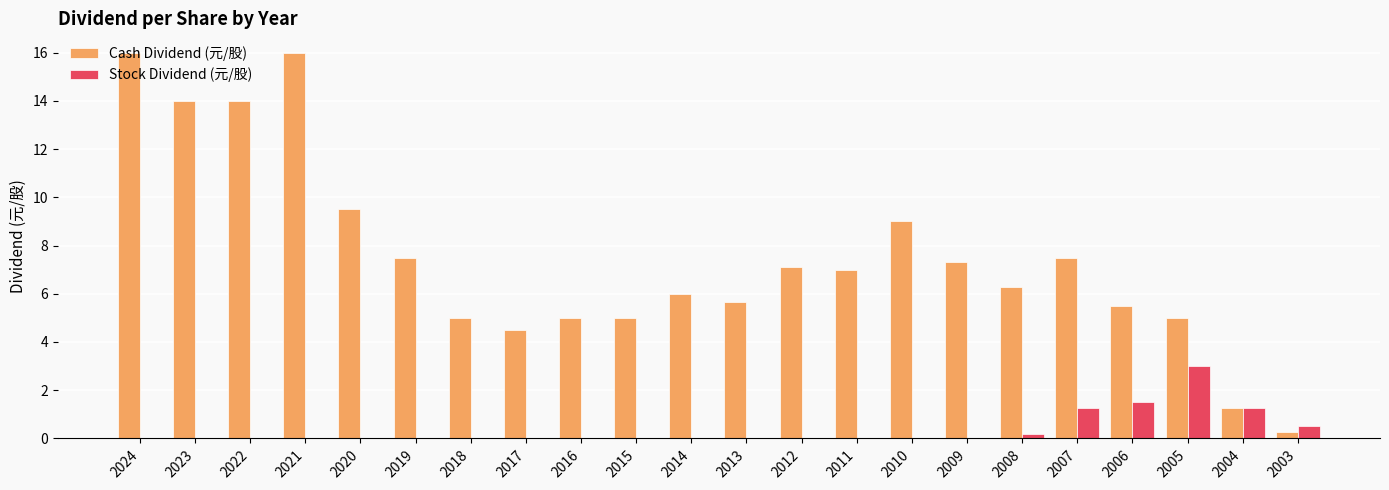

Does the chart contain stacked bars?

No